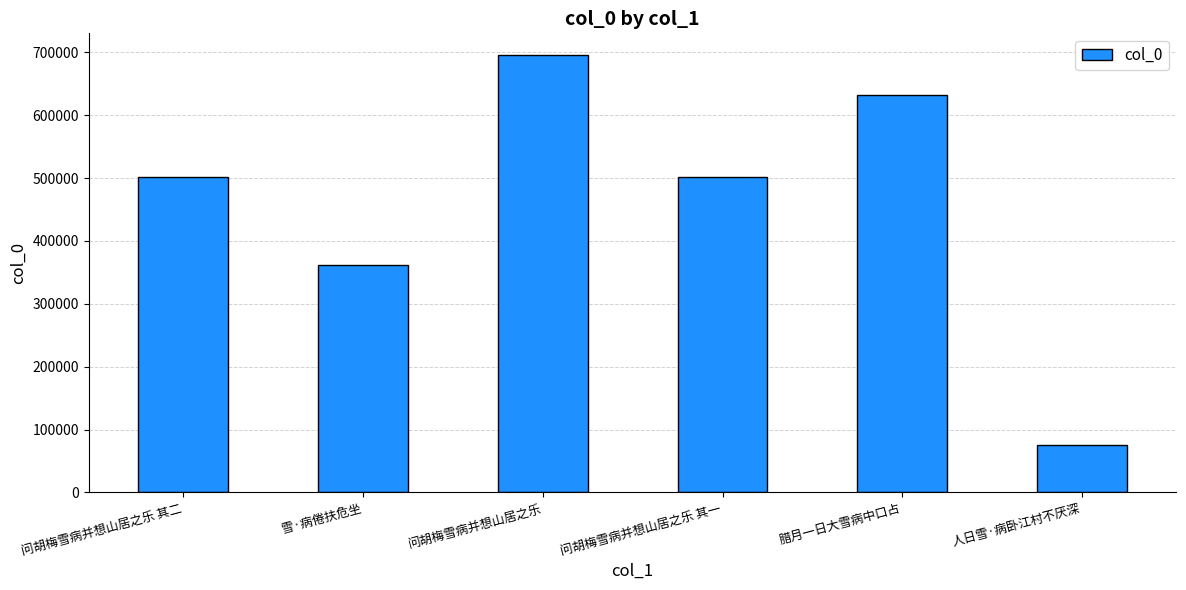

What is the label of the 6th bar from the right?

问胡梅雪病并想山居之乐 其二